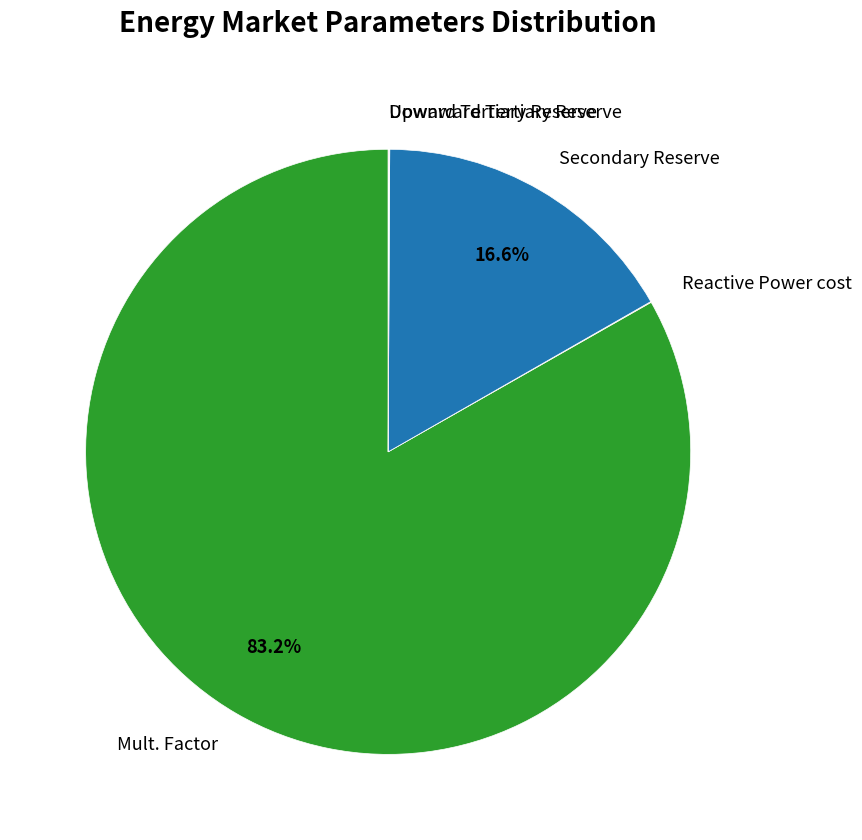

Does Mult. Factor account for over 50% of the chart?

Yes